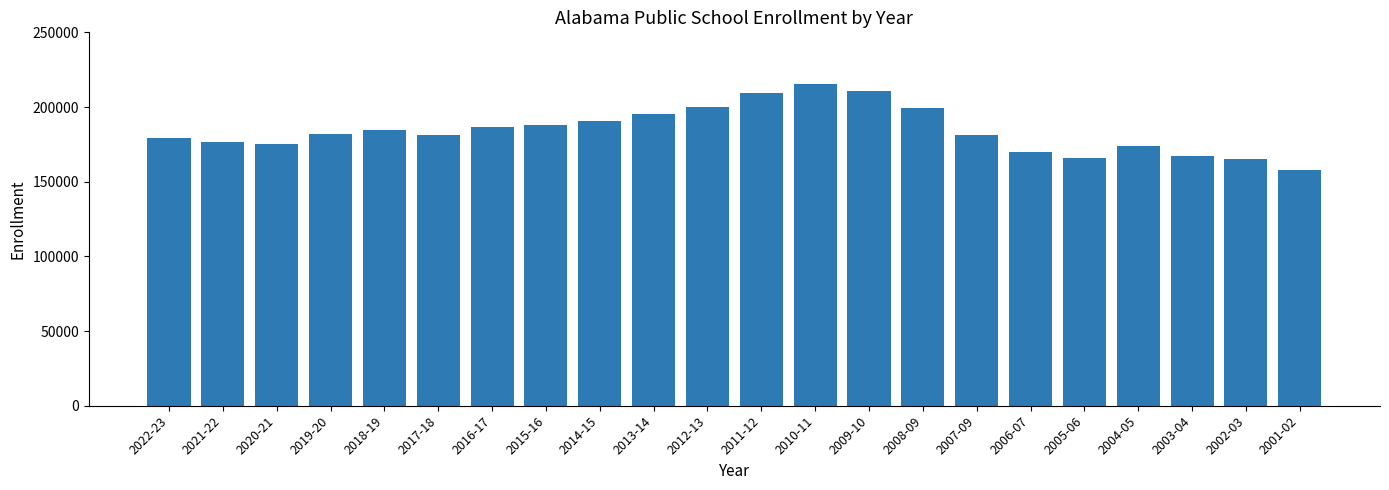

How many data points does each series have?

22